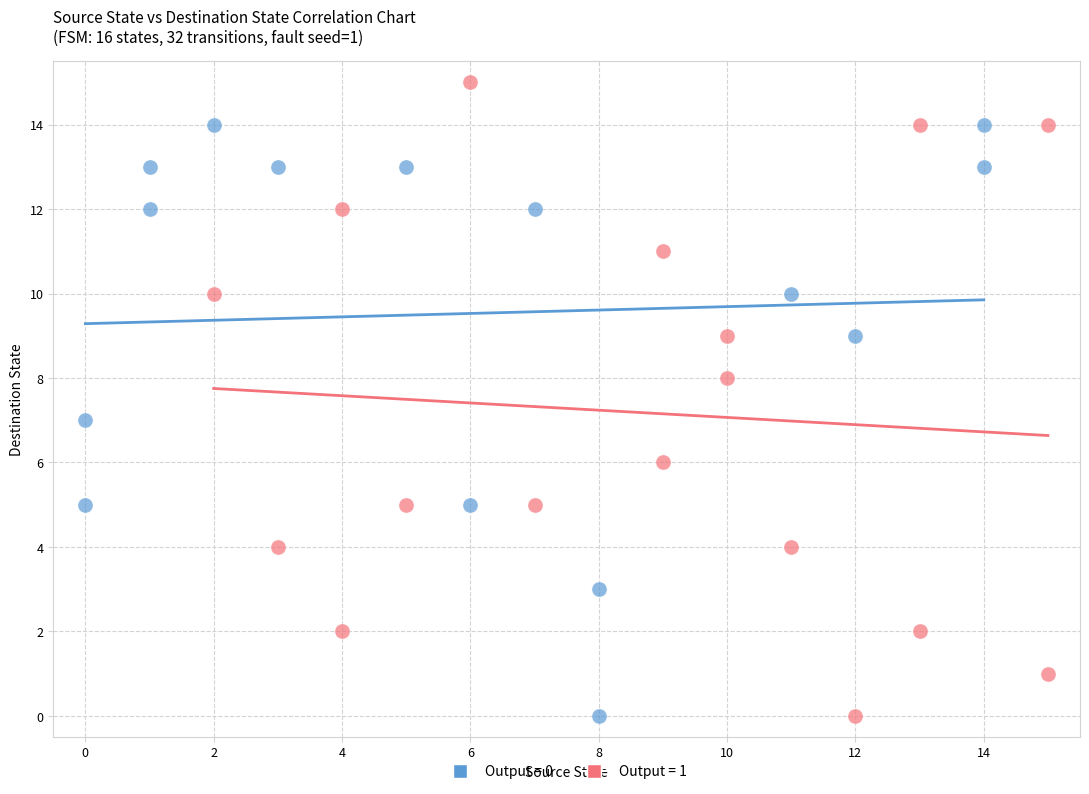

Which series has the largest Y range (max minus min)?

Output = 1